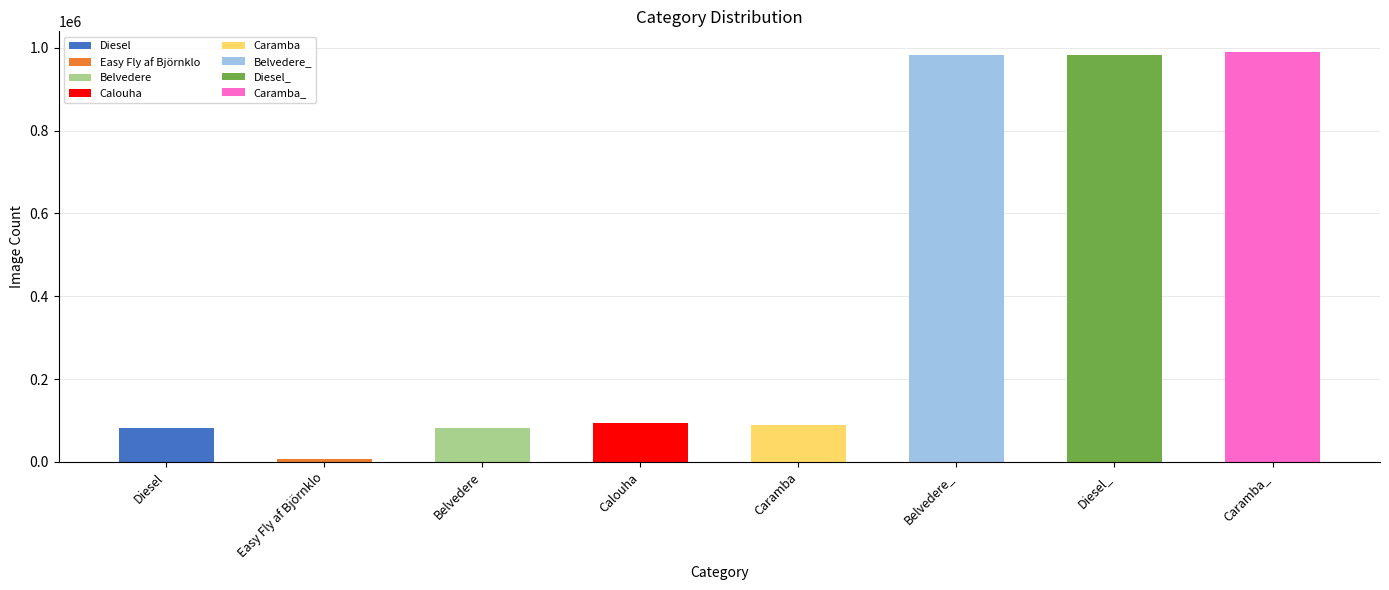

What is the greatest value displayed?

990274